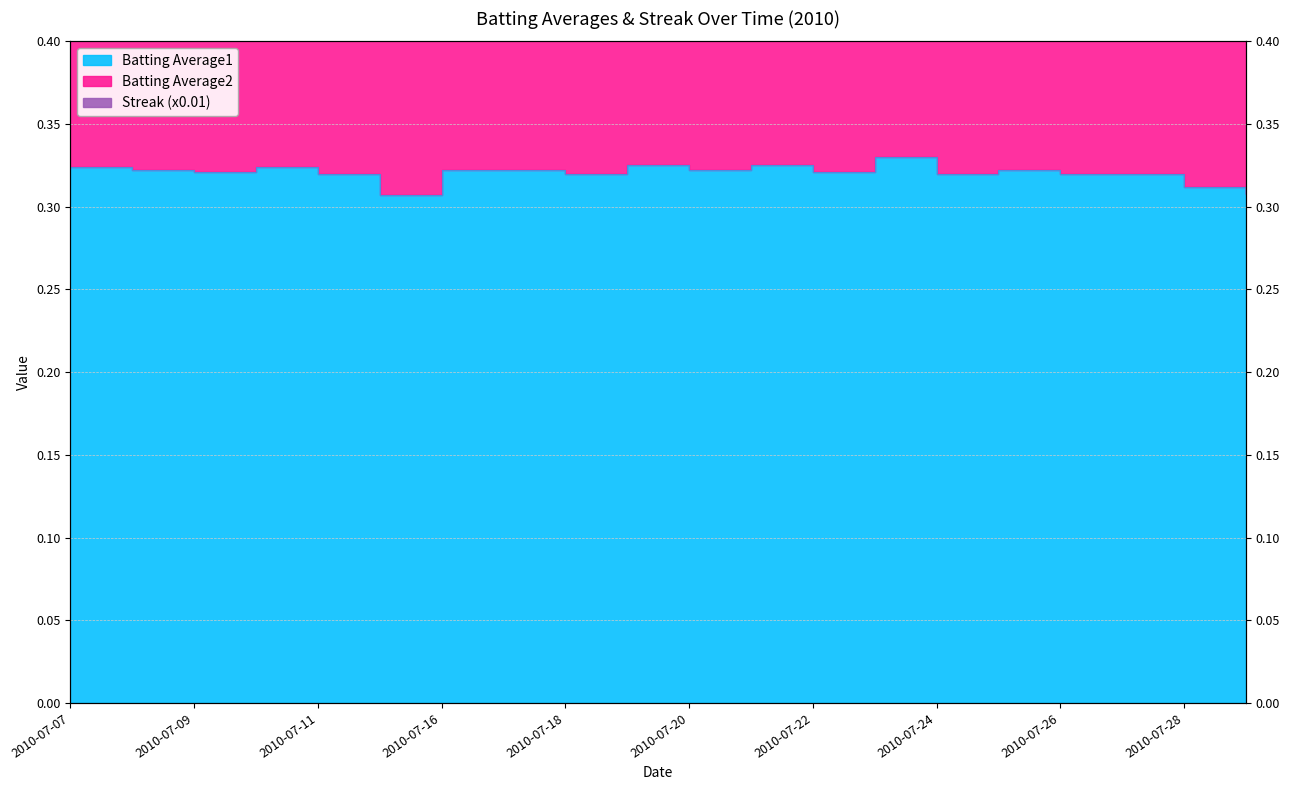

What is the difference between the second highest and second lowest values in the Streak (x0.01) series?

0.2